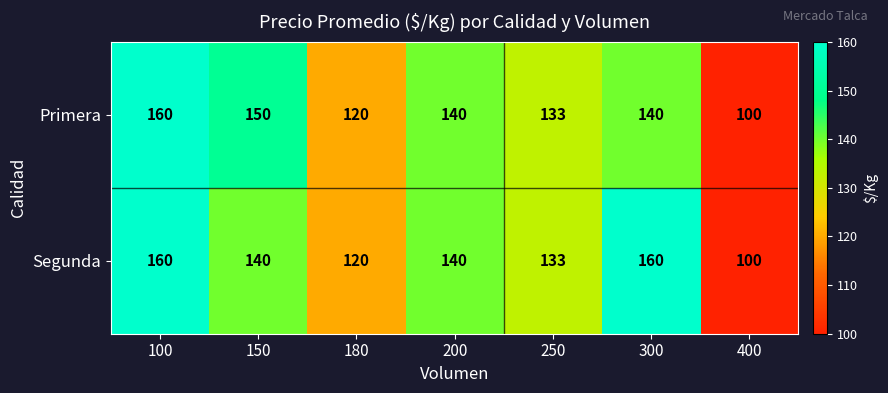

The Segunda series shows 140 at 150. True or false?

True